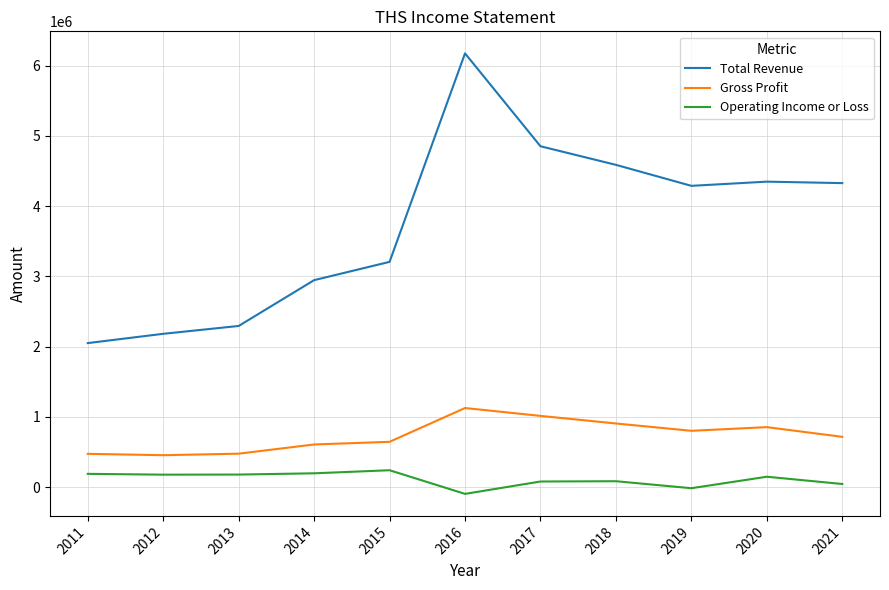

Does the chart have visible grid lines?

Yes